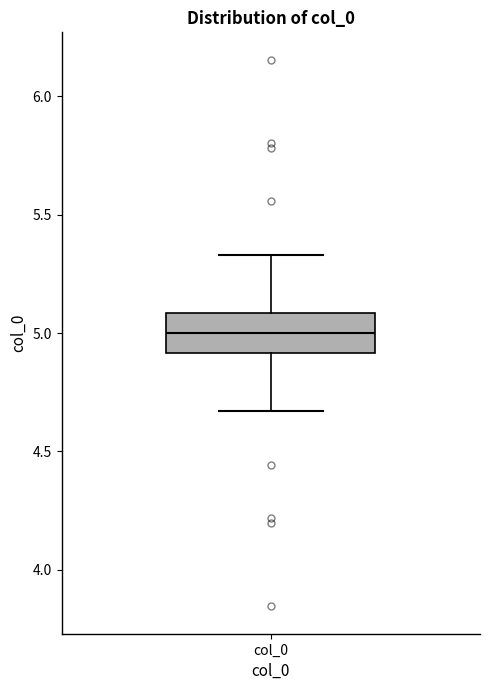

Transcribe this box plot: give where the median line is, the range the box spans, and where the two whiskers end, as read against the y-axis. The values are not printed on the chart, so give them approximately, as read against the axis.

median 5.00, box 4.90 to 5.10, whiskers 4.65 to 5.35